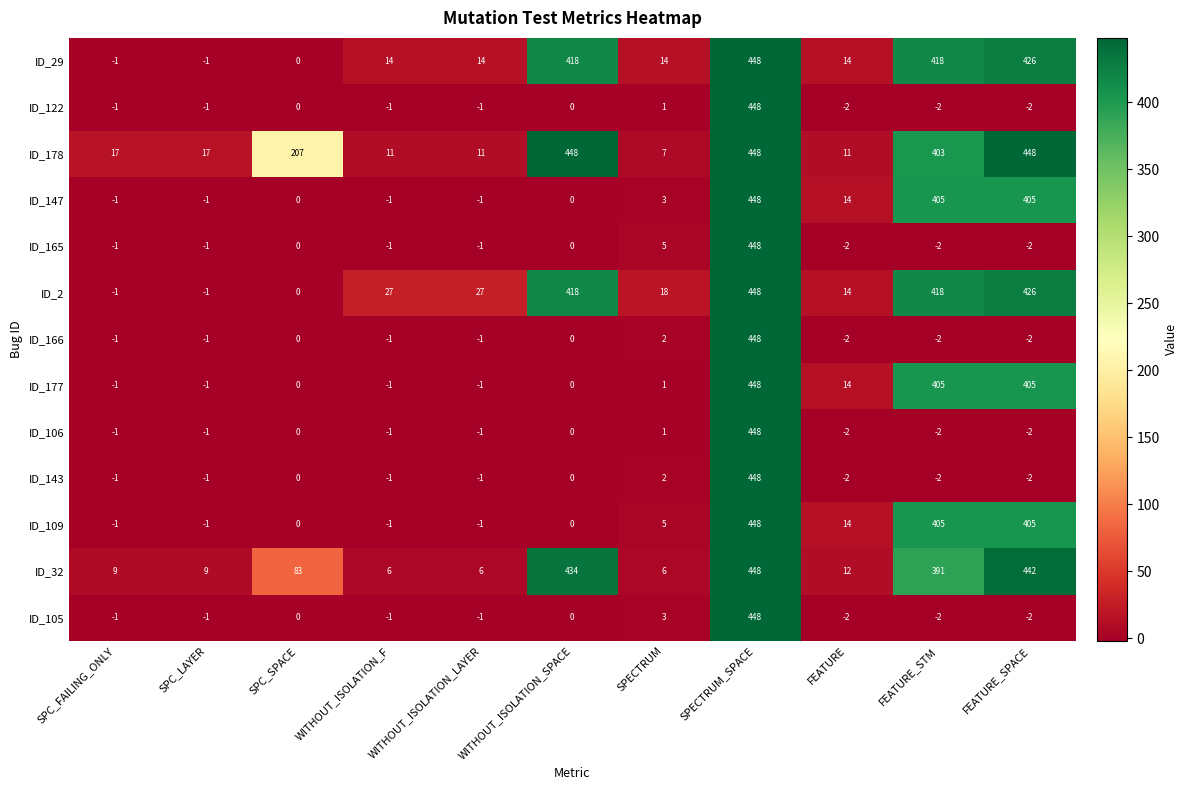

What is the greatest value displayed?

448